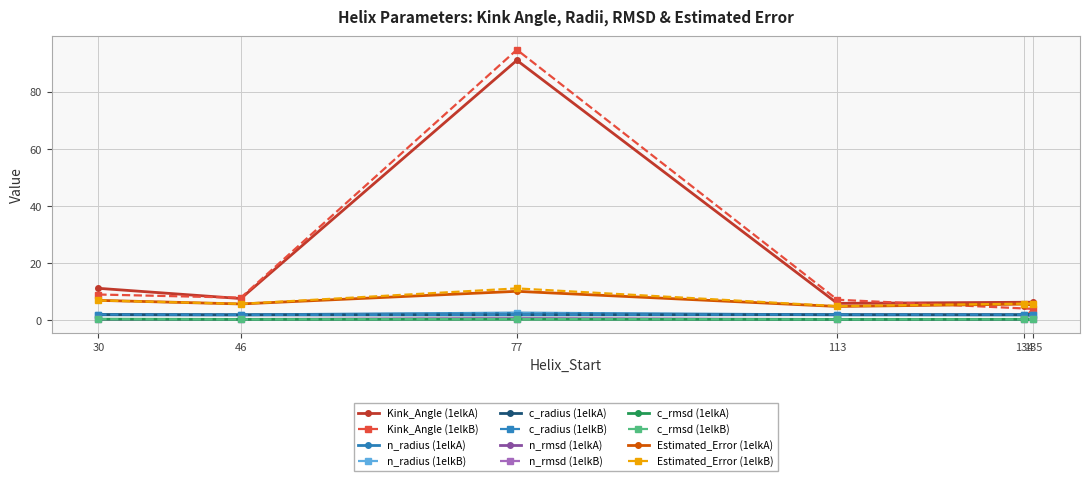

What is the difference between the c_radius values at 77 and 30?

0.1